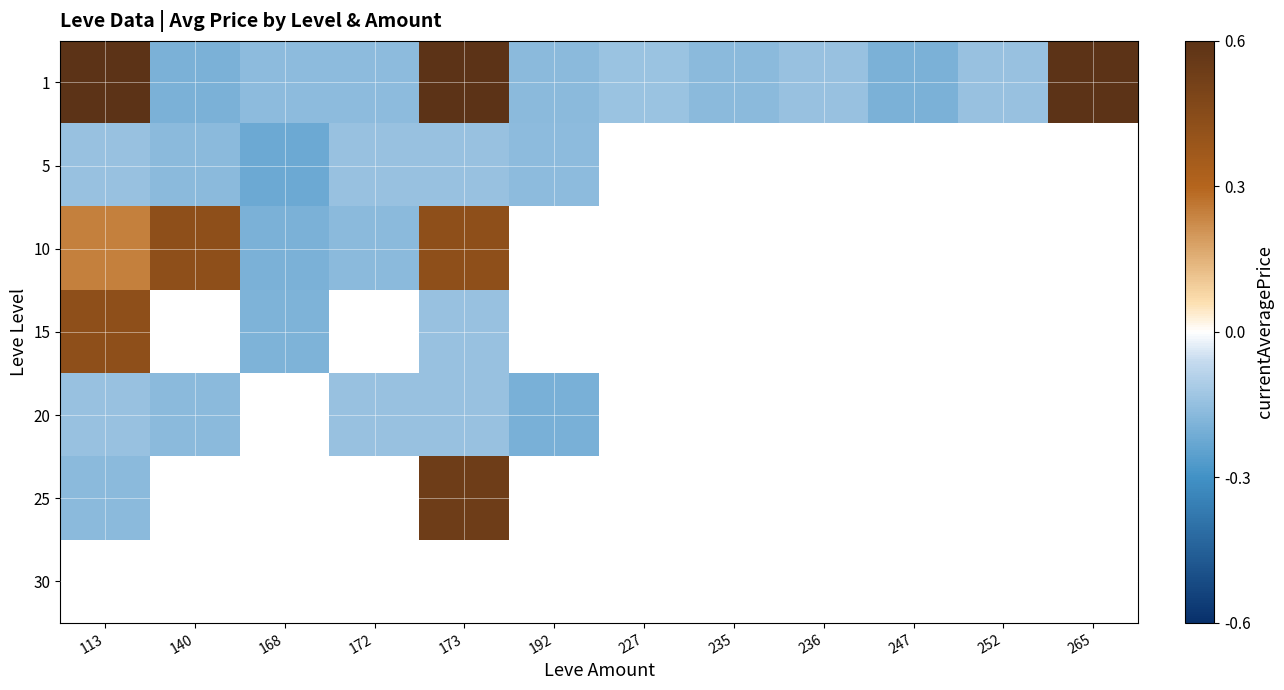

At which label is 5 closest to 0?

173